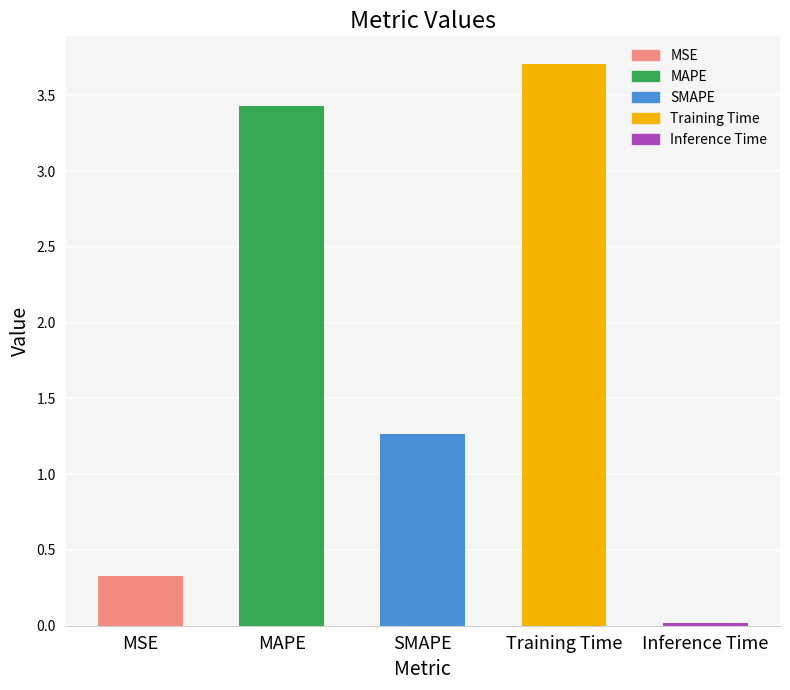

What is the sum of the values at SMAPE and MAPE?

4.7